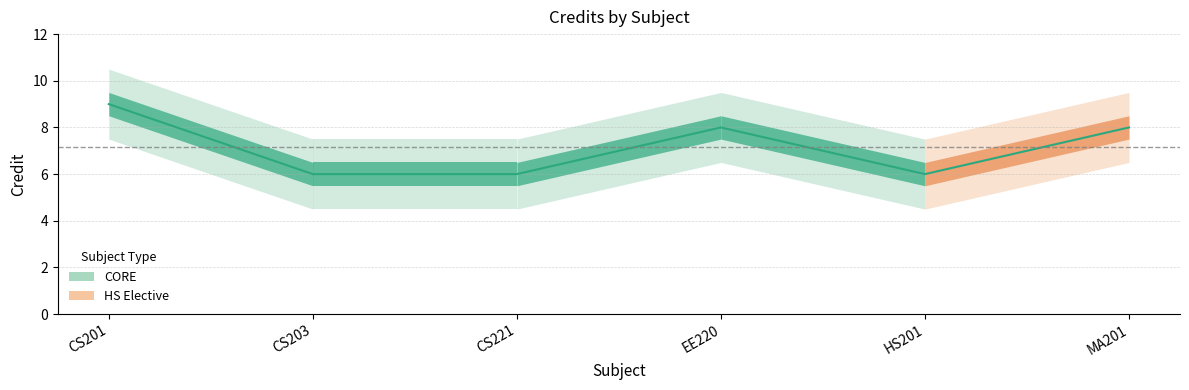

Reading left to right, what are all the values shown in this chart?

9	6	6	8	6	8